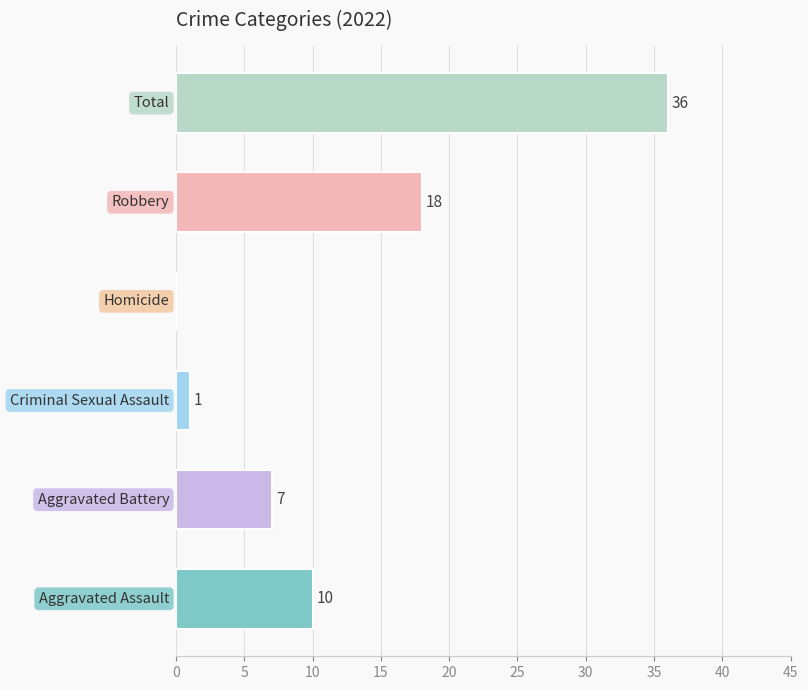

What is the sum of all values?

72